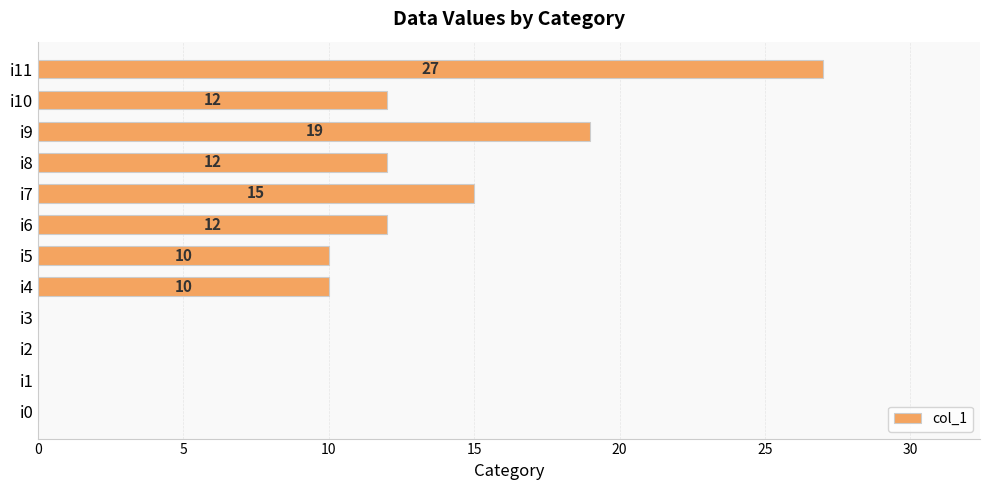

What is the sum of the values at i7 and i2?

15